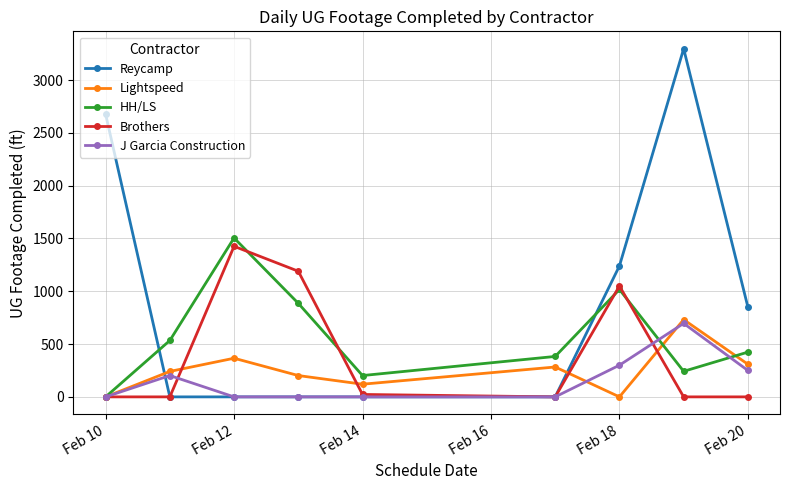

What is the difference between the maximum and minimum values in the J Garcia Construction series?

696